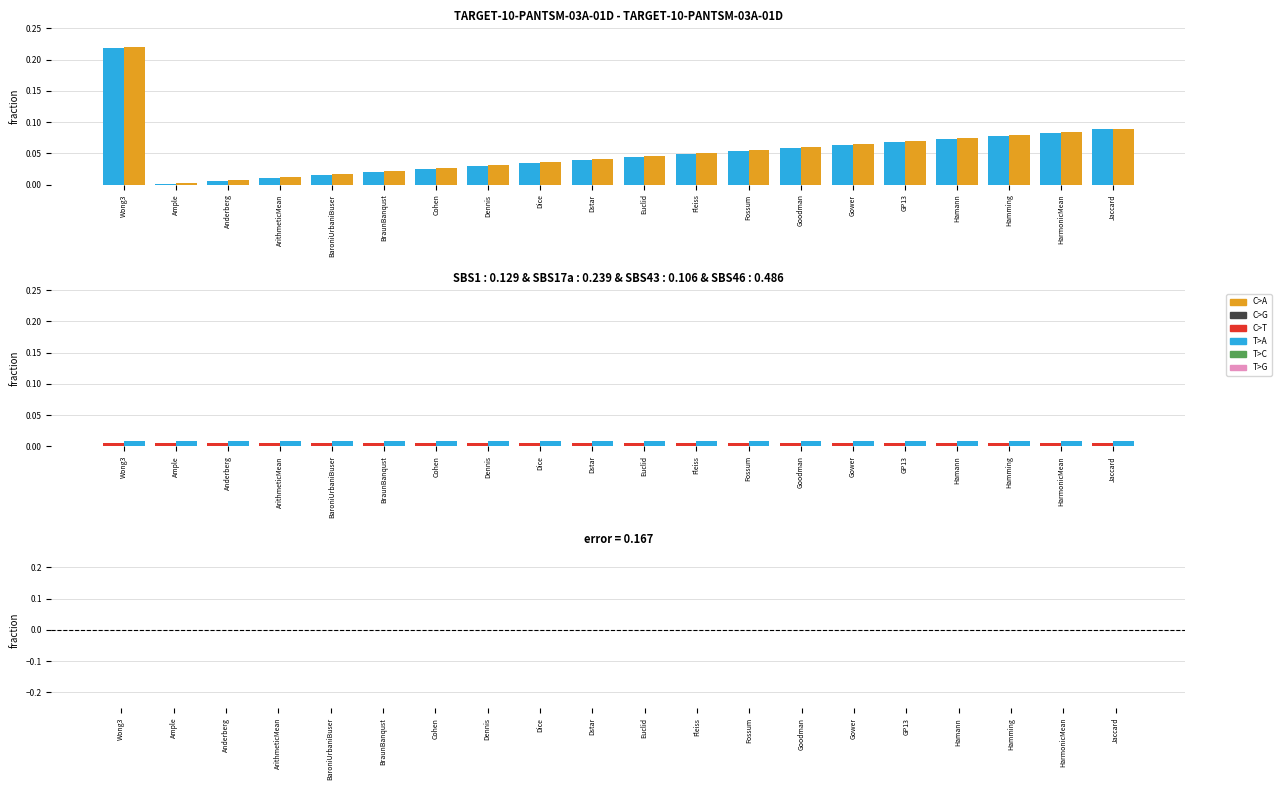

Between Dennis and Gower, which is larger?

Gower